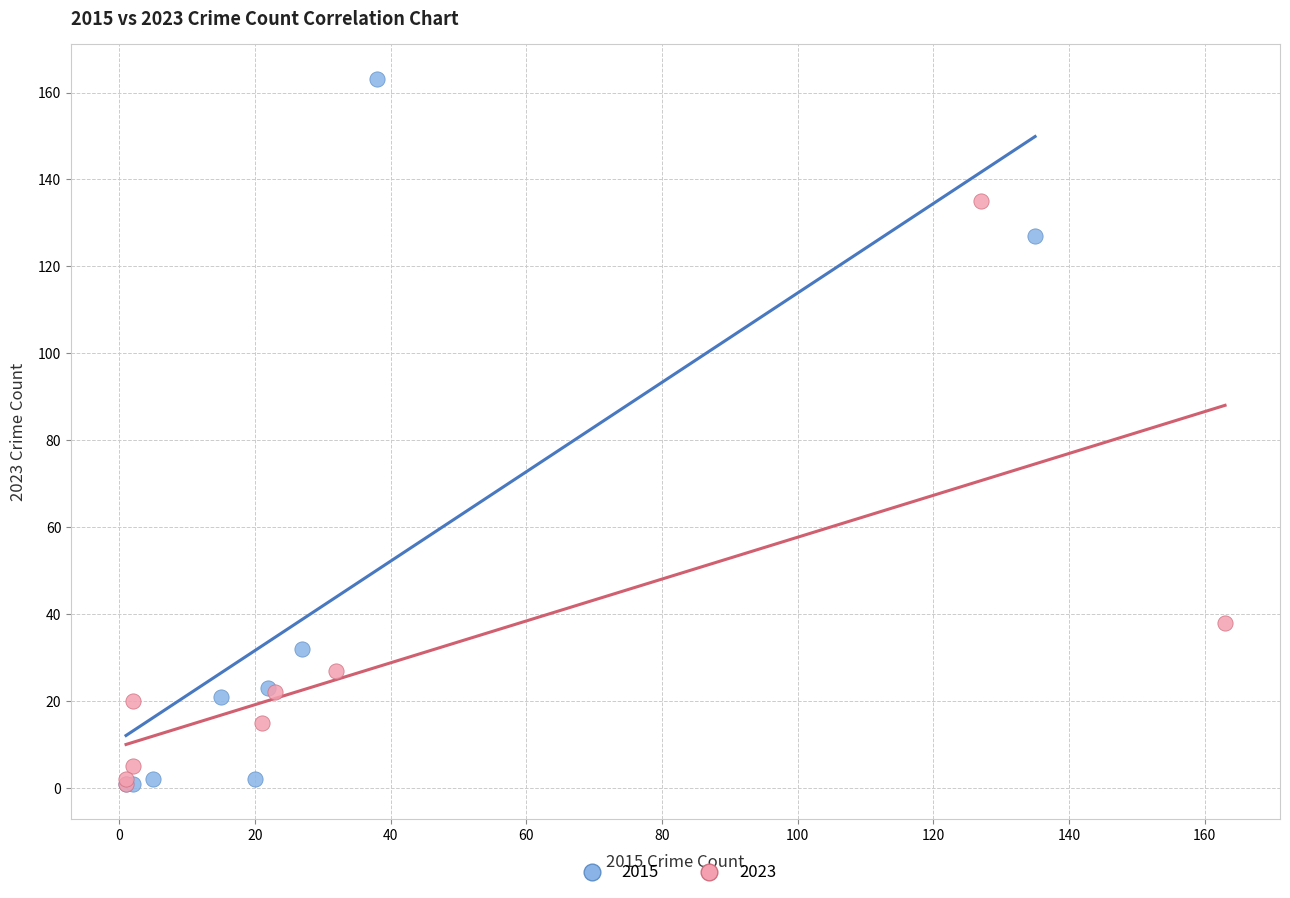

Which series has the largest Y range (max minus min)?

2015